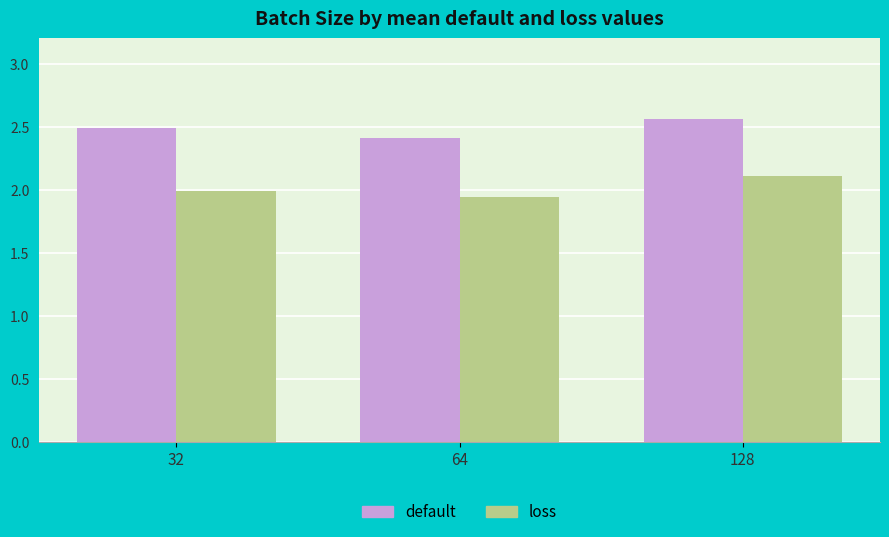

True or false: loss has a value of 0.7 at 32.

False